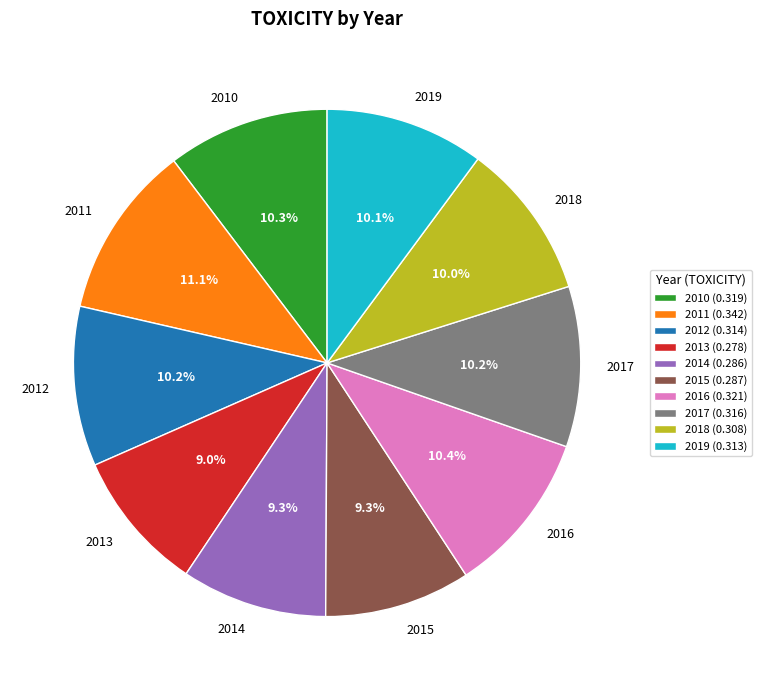

Is the sum of 2015 and 2012 greater than half?

No